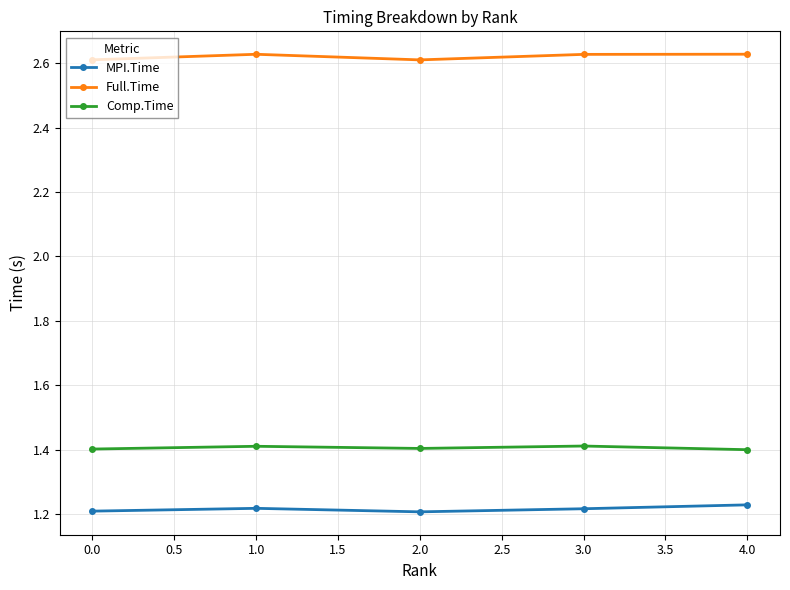

What is the highest value of the Comp.Time series?

1.4